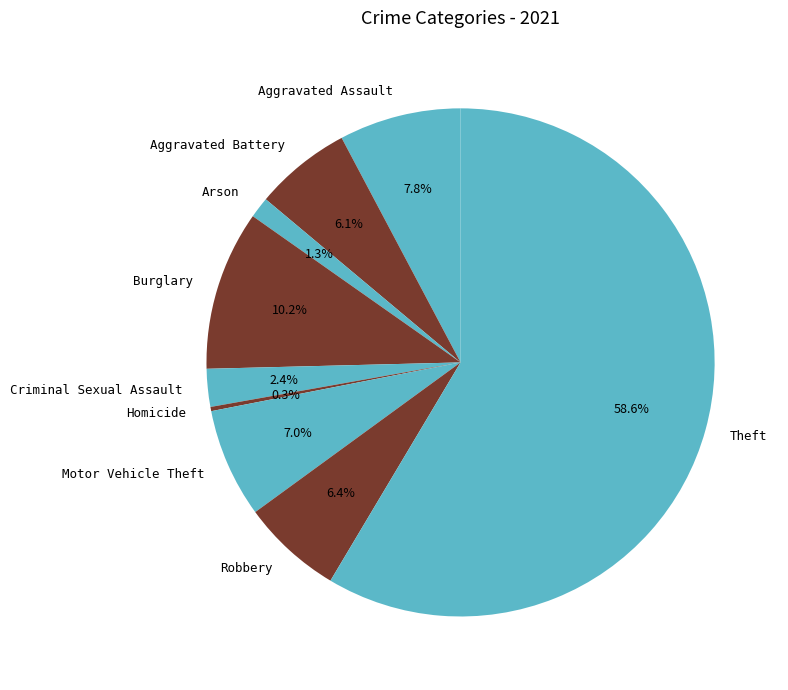

Between Robbery and Burglary, which is larger?

Burglary